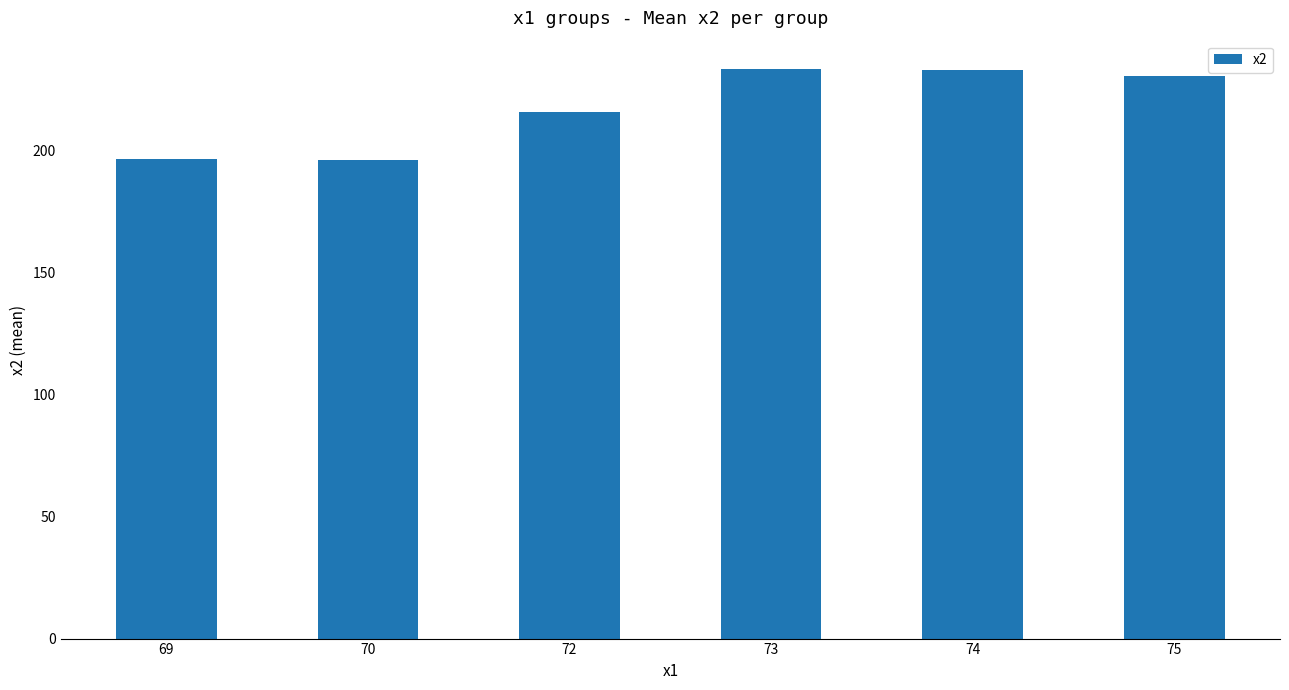

Approximately how many times larger is the value at 72 compared to 69?

1.1